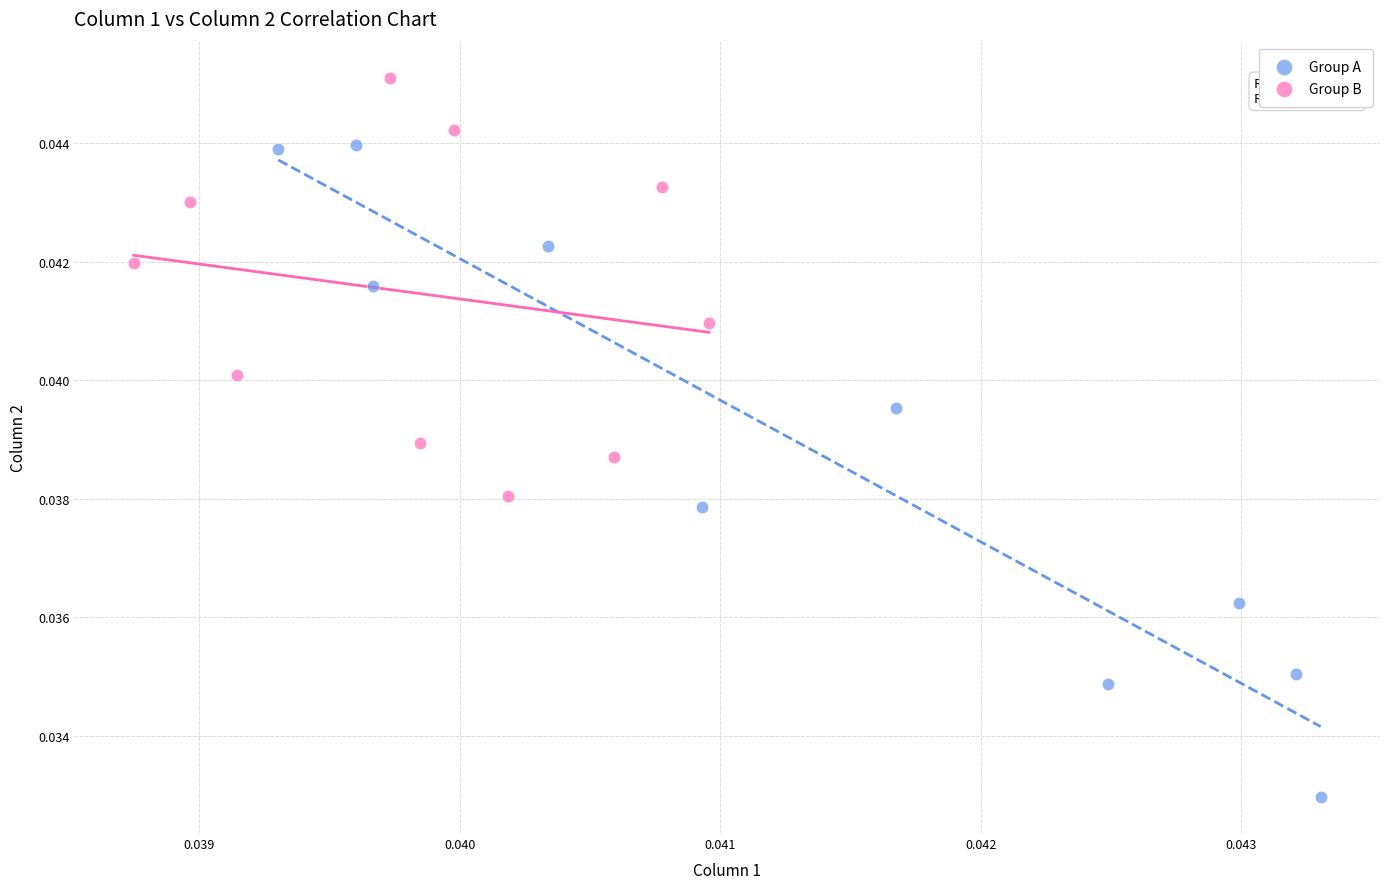

Which series contains the lowest Y value?

Group A